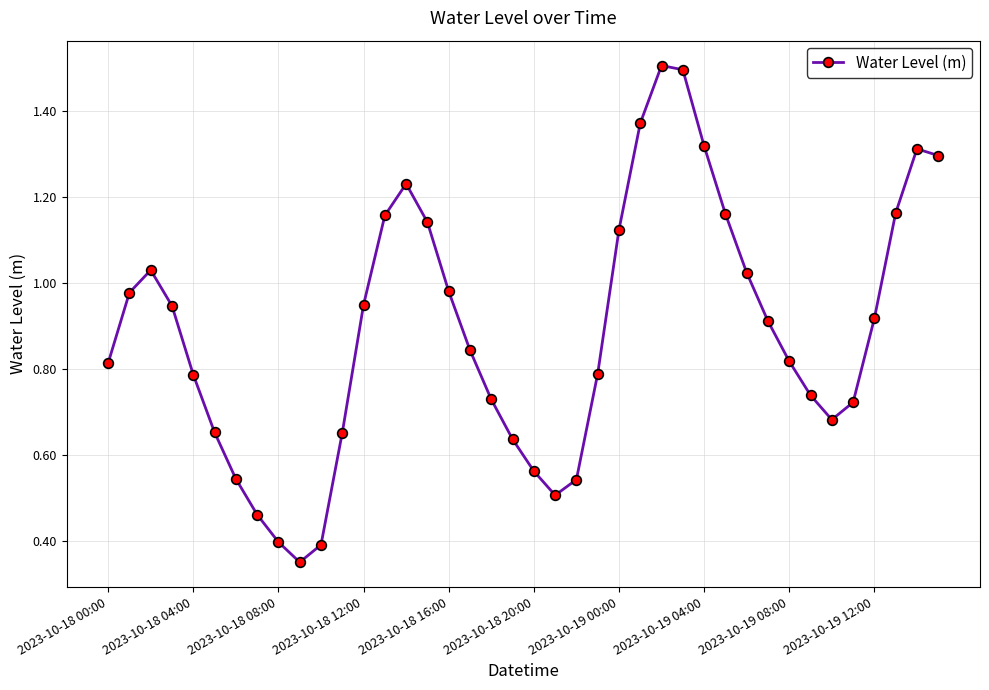

What is the sum of all values?

35.6